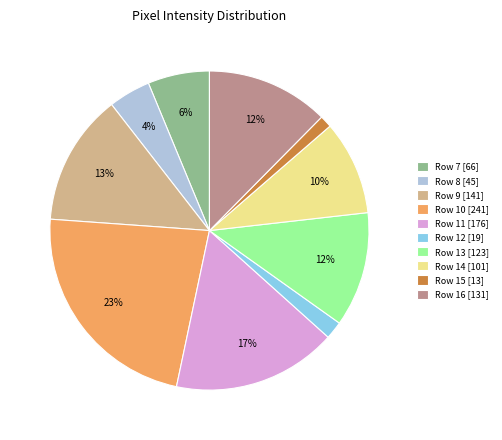

Do Row 8 and Row 11 together represent more than half of the pie?

No